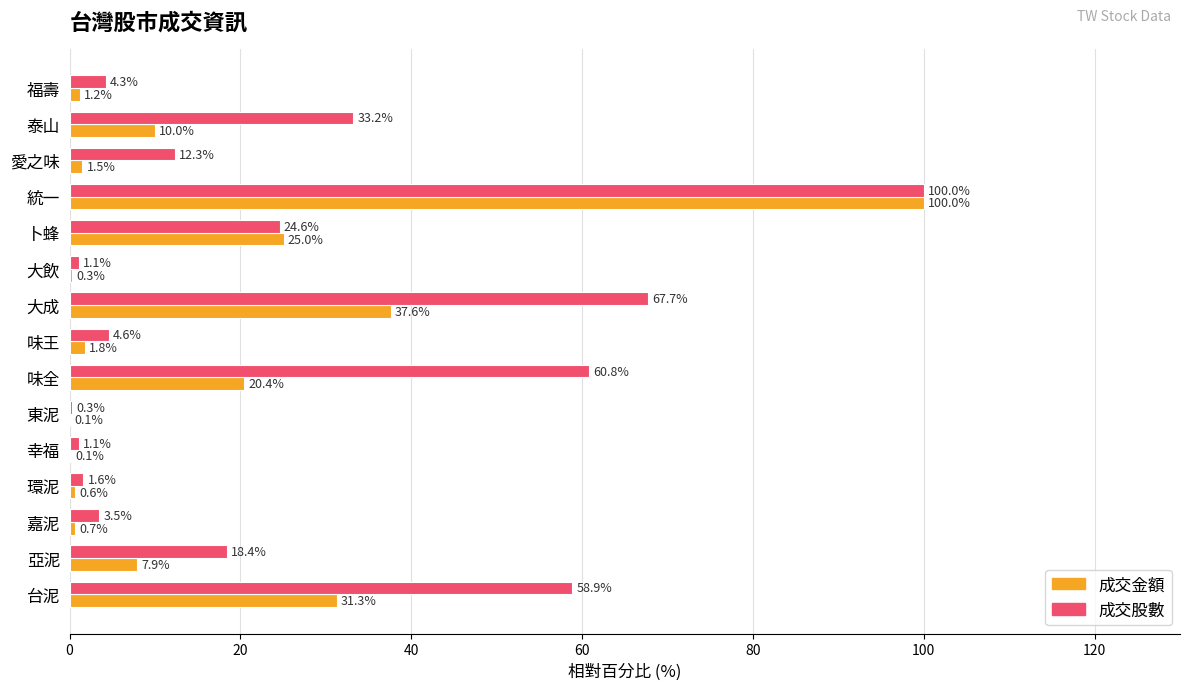

Where is 成交金額 nearest to the value 50?

大成